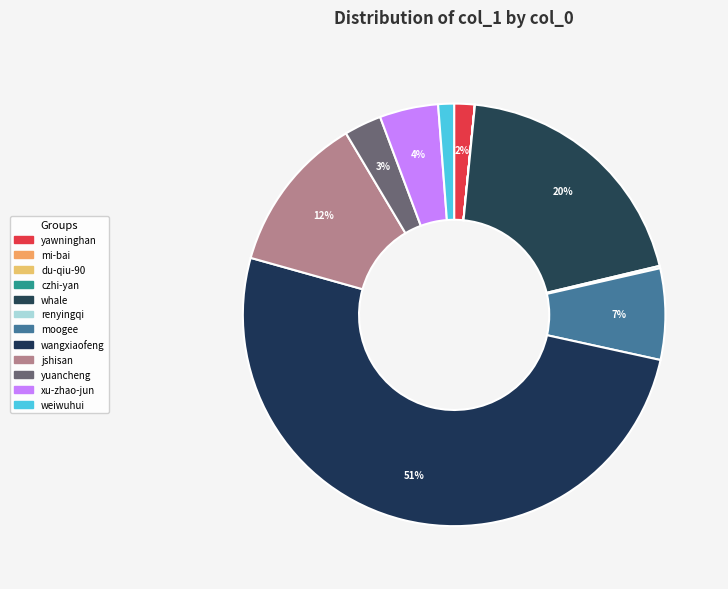

Do jshisan and xu-zhao-jun together represent more than half of the pie?

No